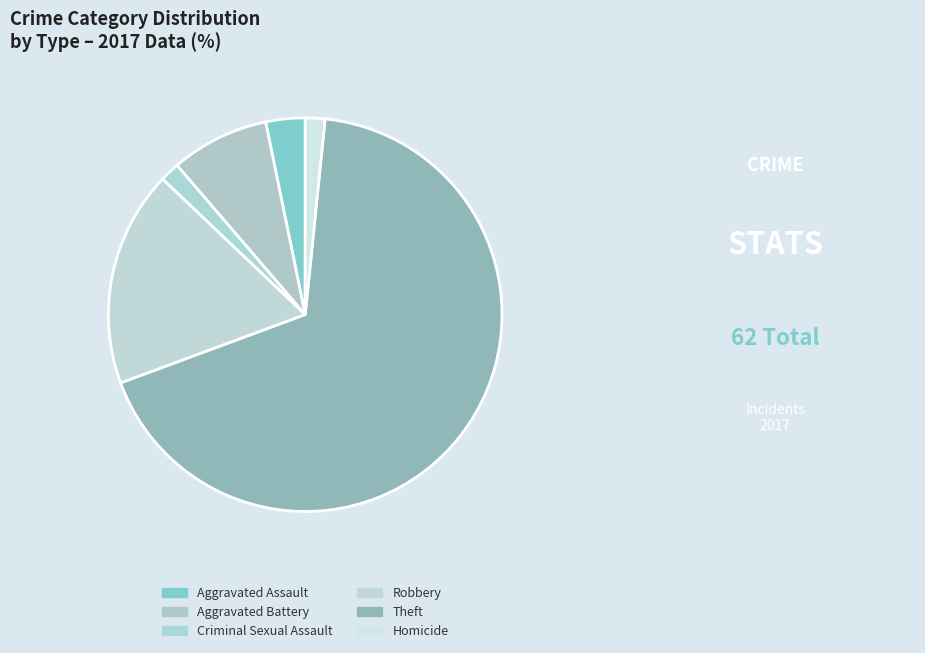

Which category has the biggest portion of the pie?

Theft